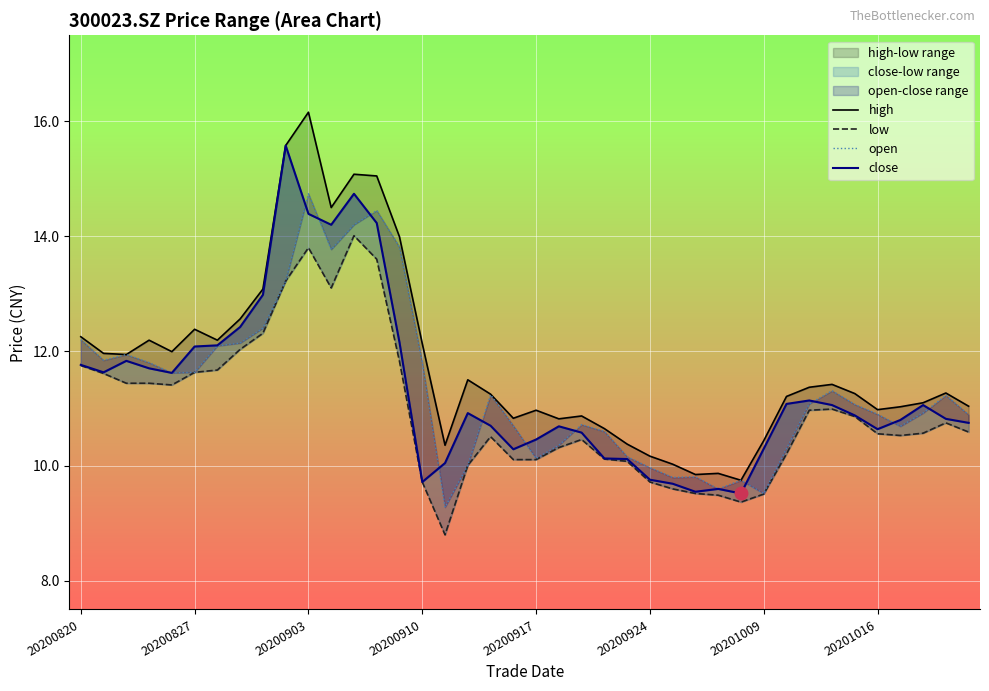

At how many categories does at least one series exceed 13?

7